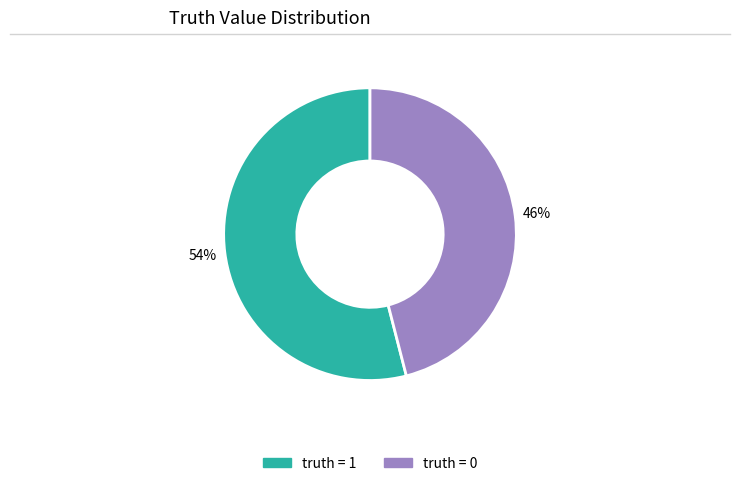

Is there a majority slice in this chart?

Yes